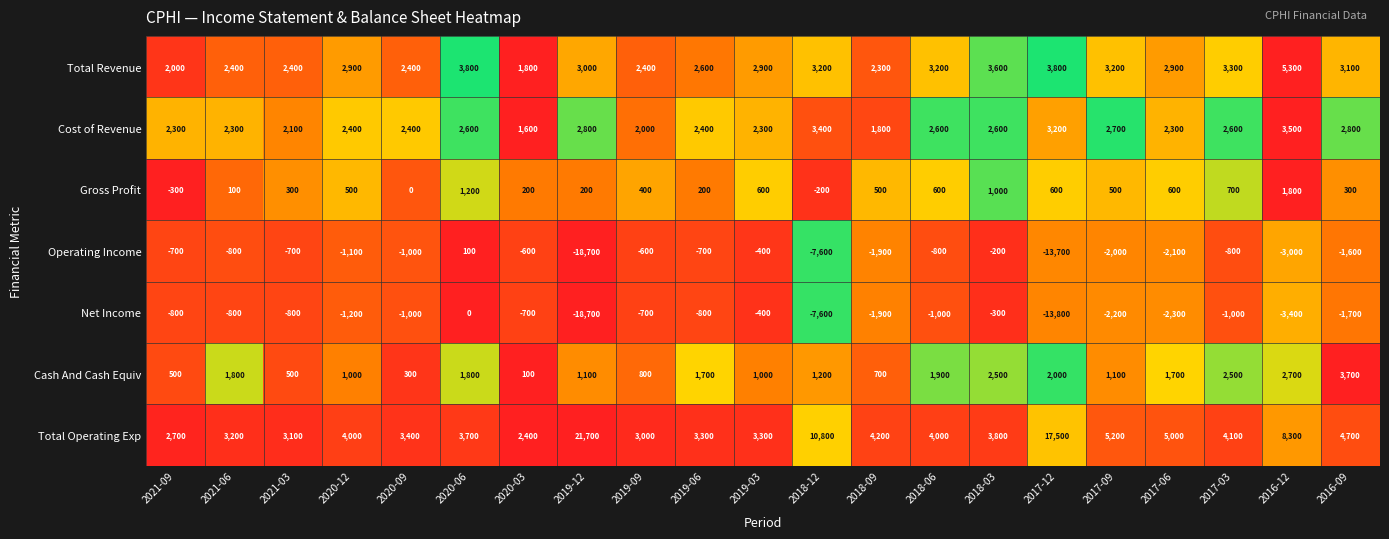

List the series in order of their peak value, highest first.

Total Operating Exp, Total Revenue, Cash And Cash Equiv, Cost of Revenue, Gross Profit, Operating Income, Net Income